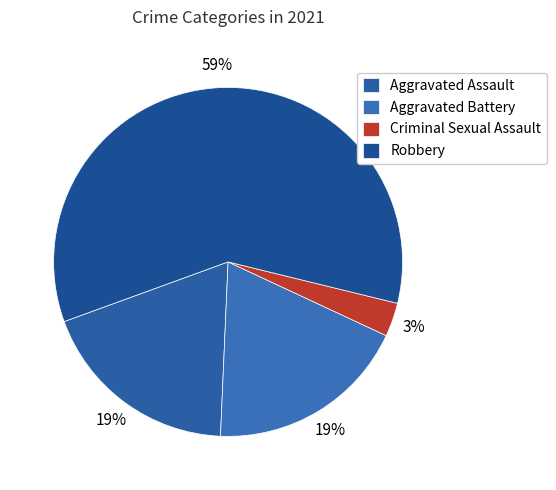

What percentage is the Robbery slice, to the nearest percent?

59%